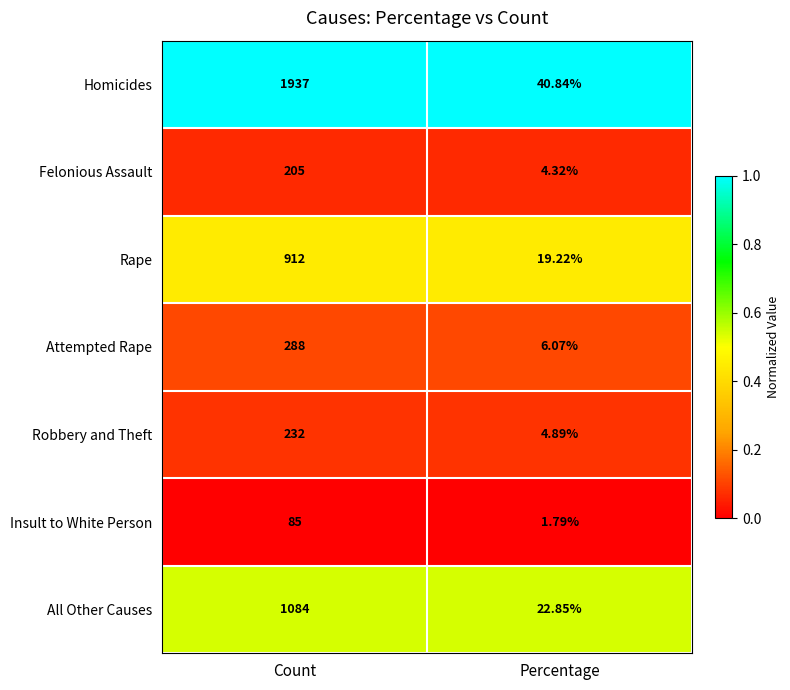

Which category has the lowest value across all series?

Percentage